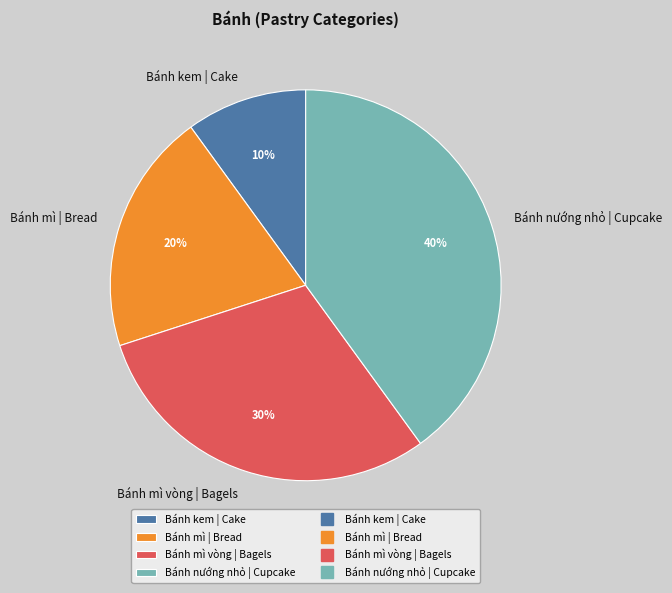

Count the number of slices in the pie.

4